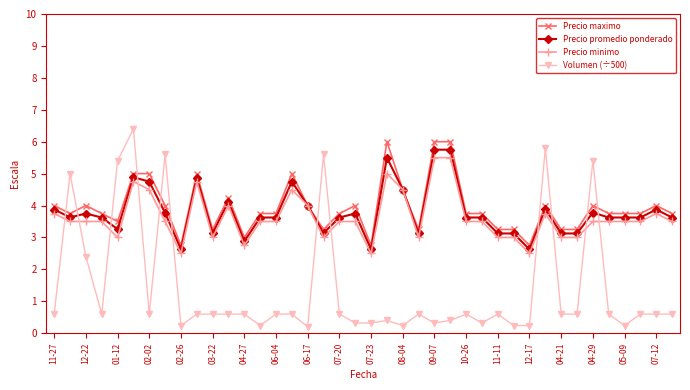

How many lines are shown in the chart?

4